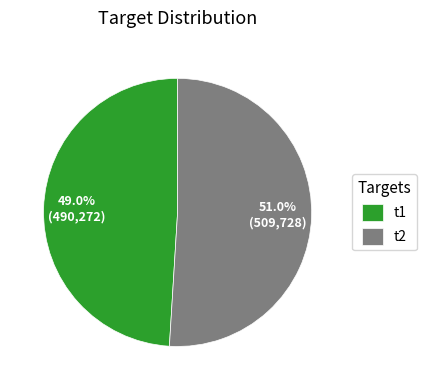

Is there any slice that represents more than half of the pie?

Yes